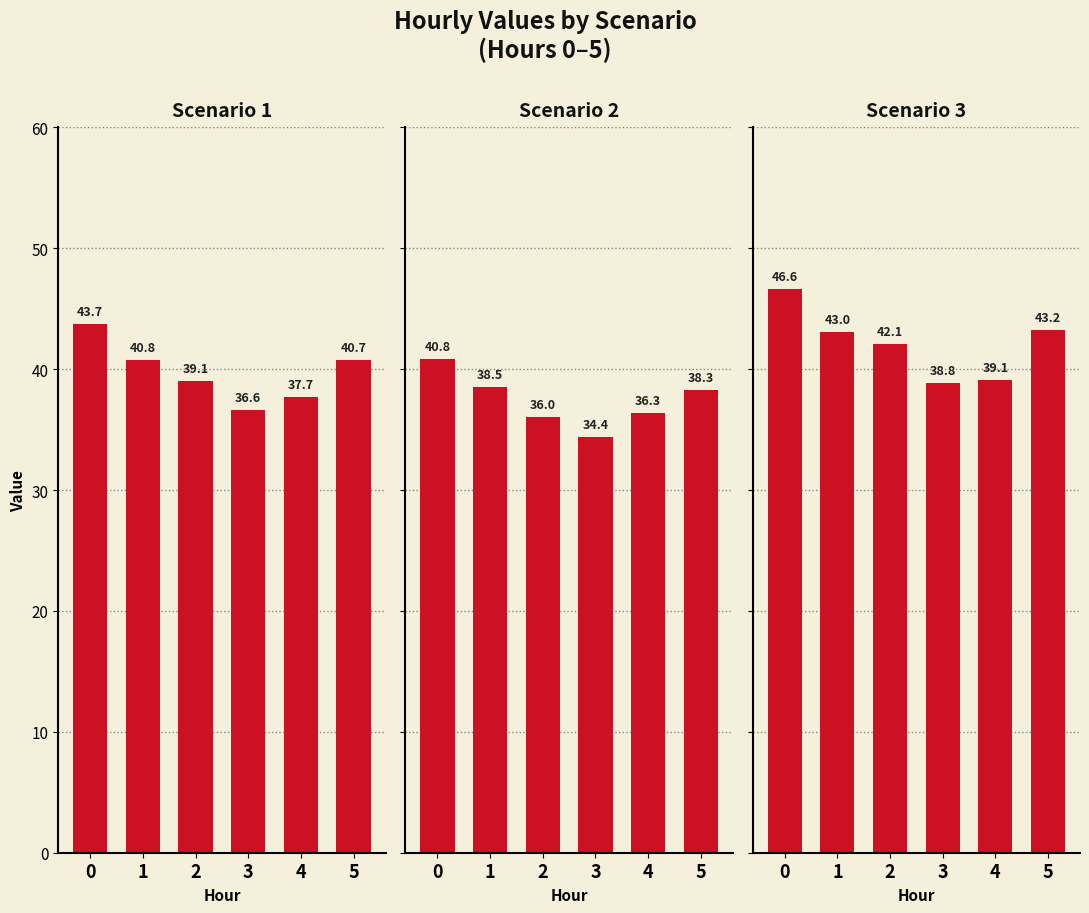

What is the value of the Scenario 2 bar at the 3rd from the left?

36.0